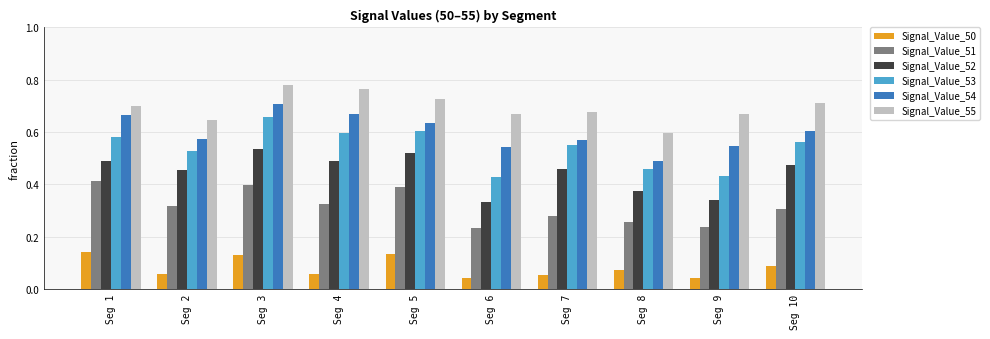

Count the Signal_Value_50 values in the range 0 to 1.

10